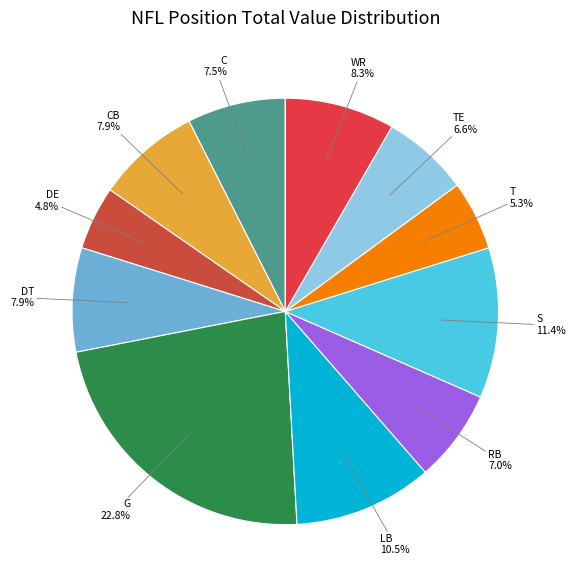

How many segments does this pie chart have?

11